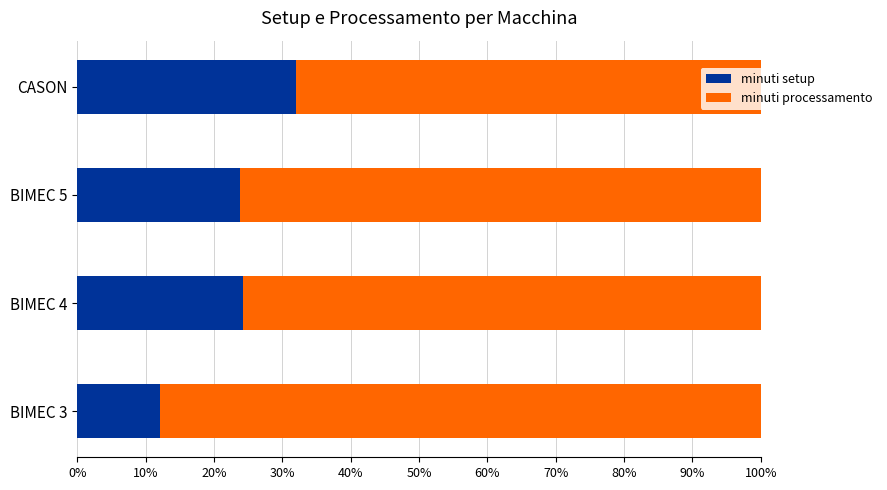

What is the sum of the minuti setup values at CASON and BIMEC 4?

56.2